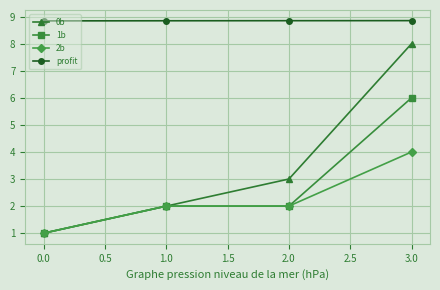

How many lines are shown in the chart?

4